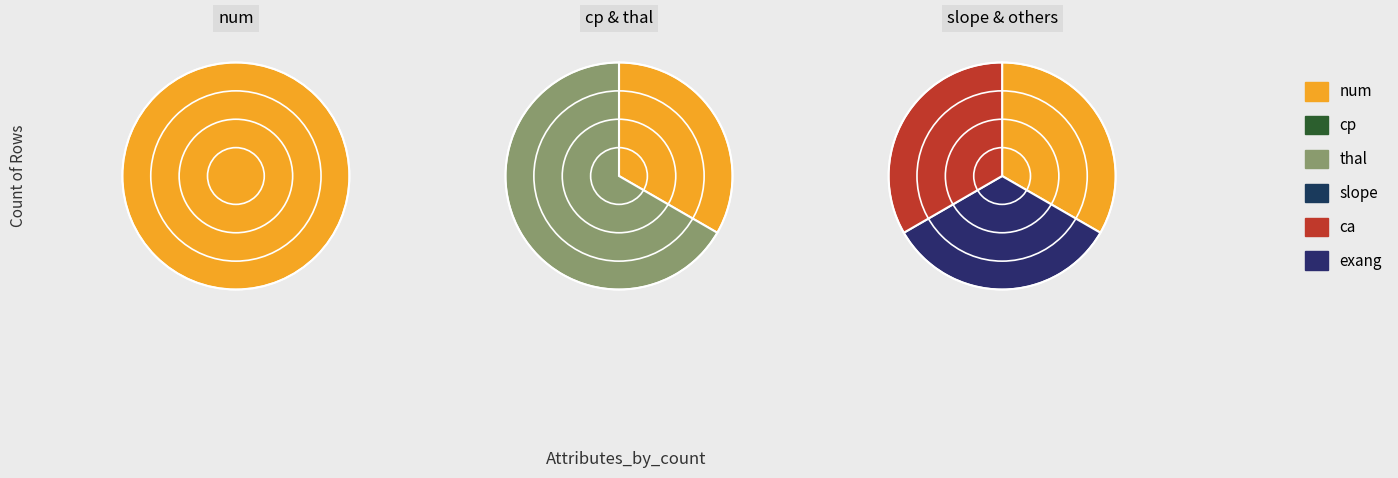

Count the number of slices in the pie.

6